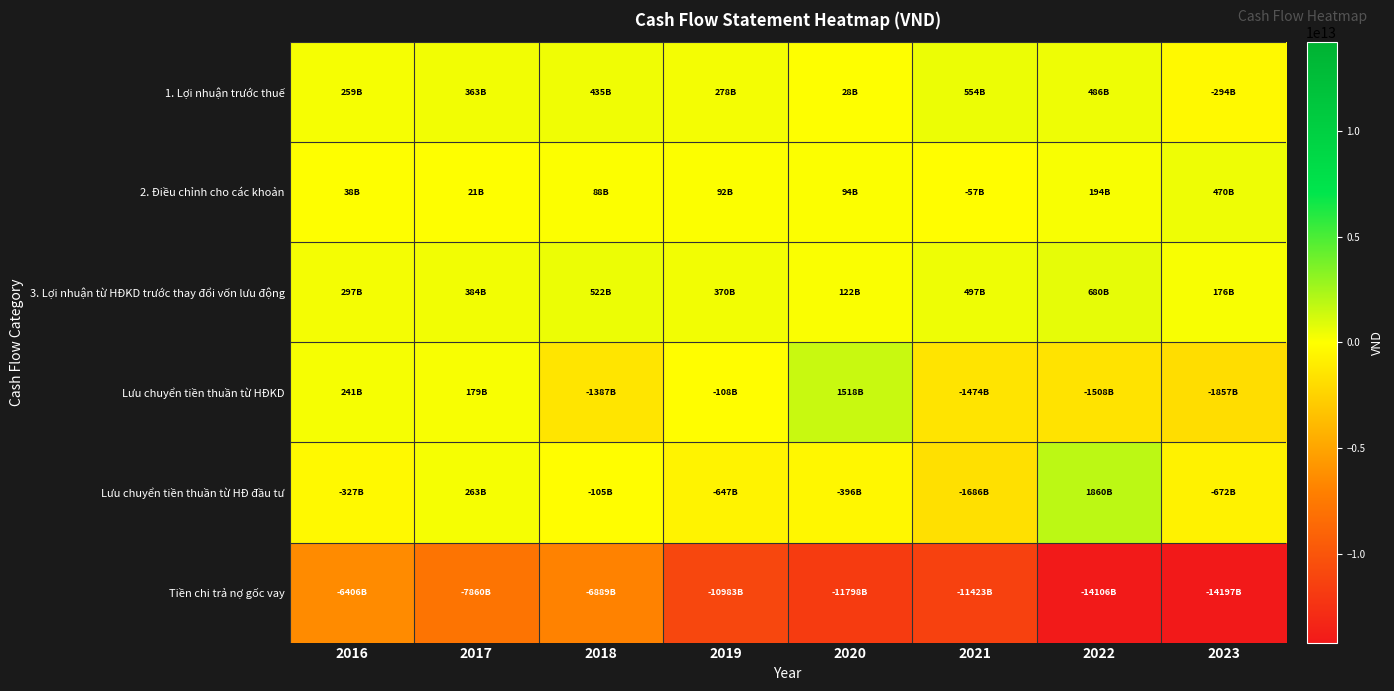

Which category has the highest value across all series?

2022